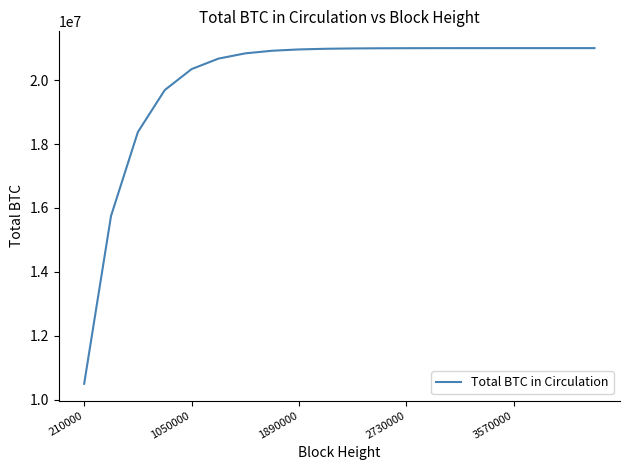

What is the maximum value shown in the chart?

20999980.0